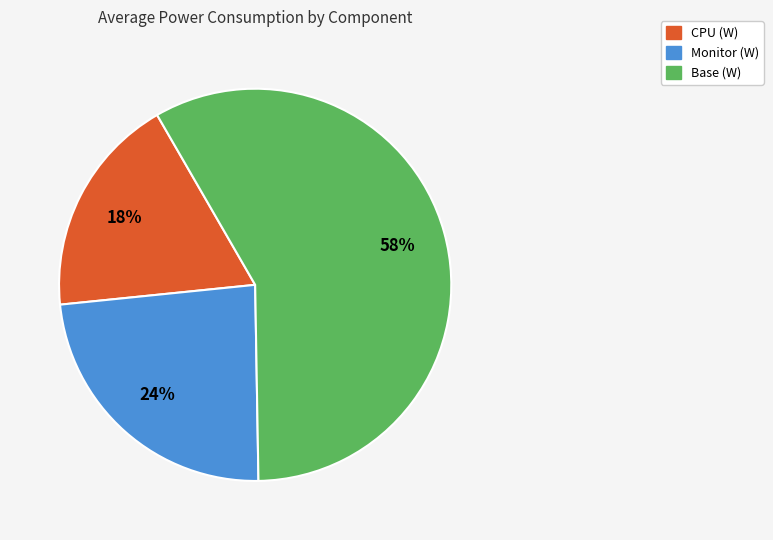

To the nearest percent, what is the difference between the largest and smallest slice percentages?

40%